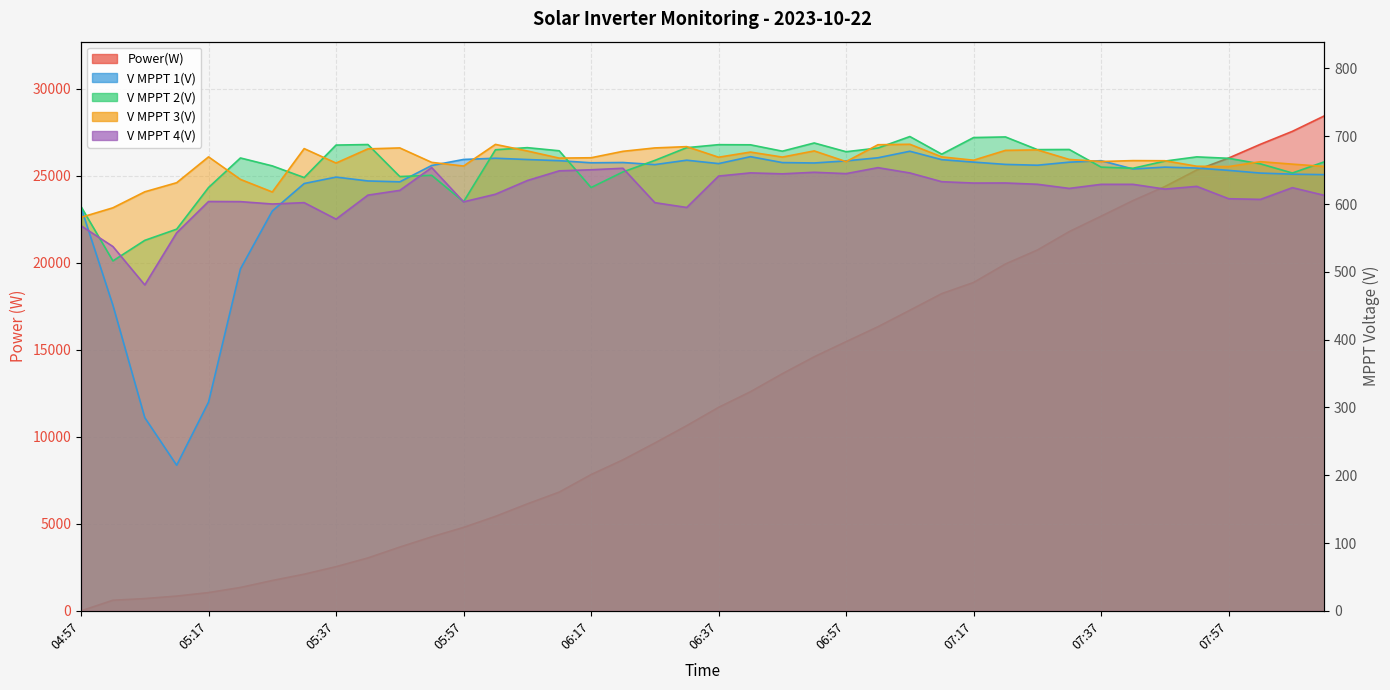

Which series changed the most between 06:17 and 07:02?

Power(W)